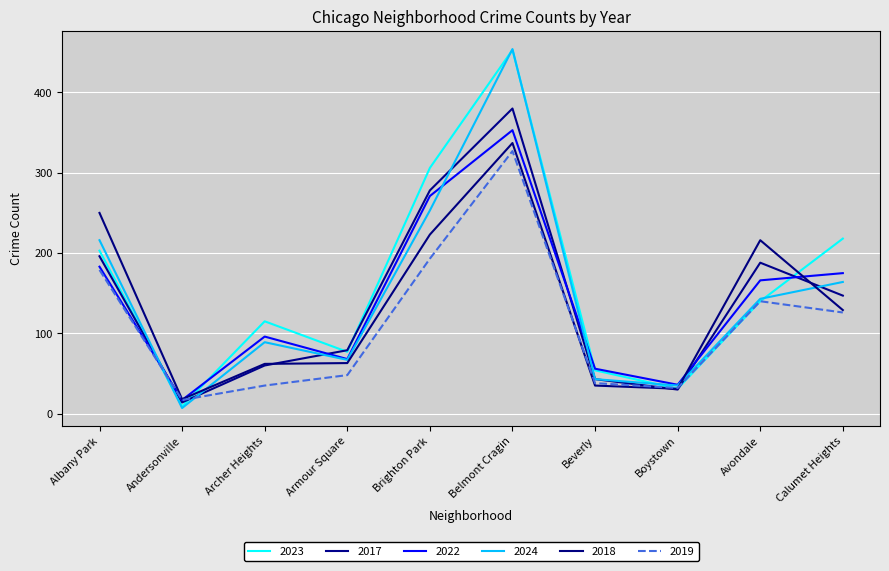

What are all the series names shown in the legend?

2023, 2017, 2022, 2024, 2018, 2019